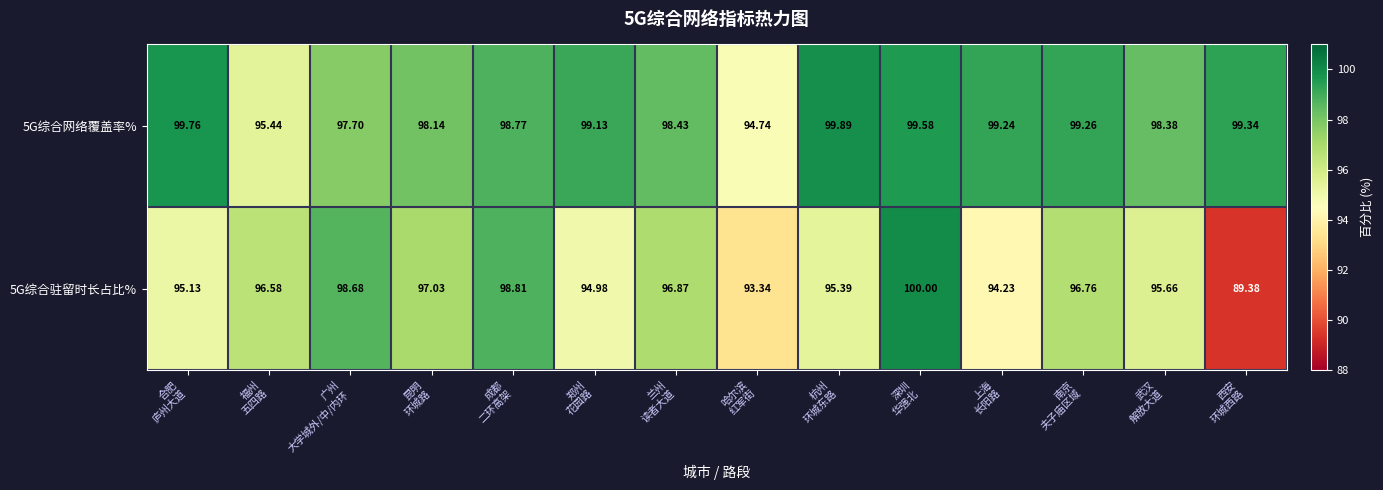

At how many categories does at least one series exceed 90?

14